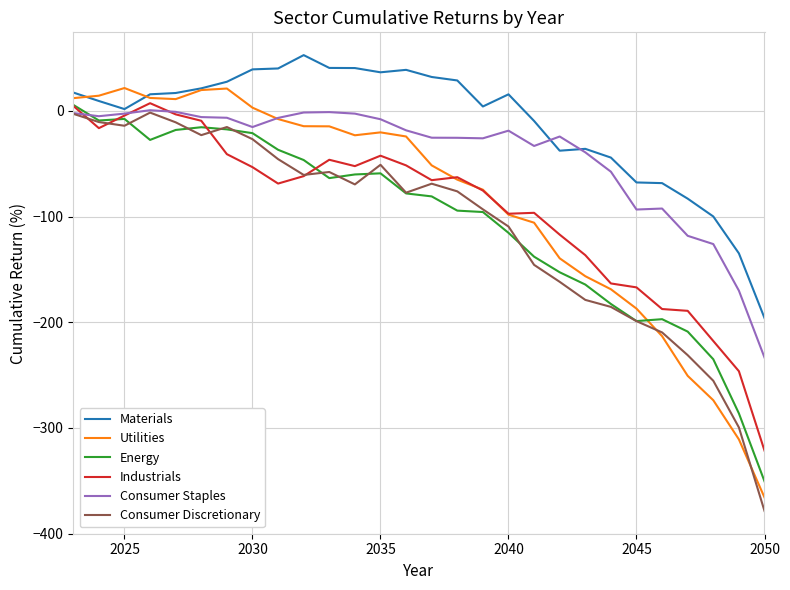

What is the greatest value displayed?

52.7